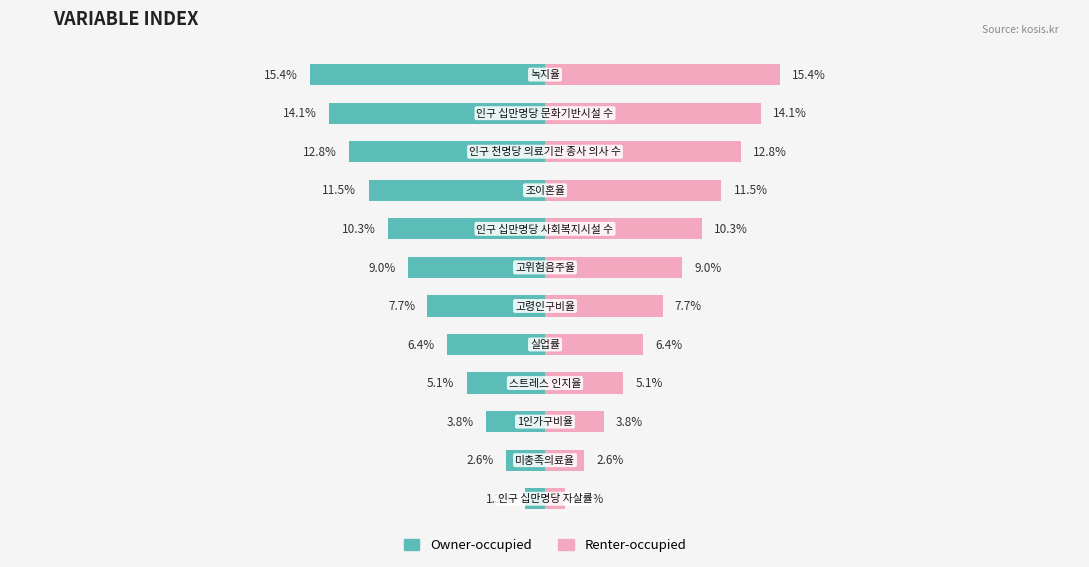

What is the difference between the second highest and minimum values in the Renter-occupied series?

12.8